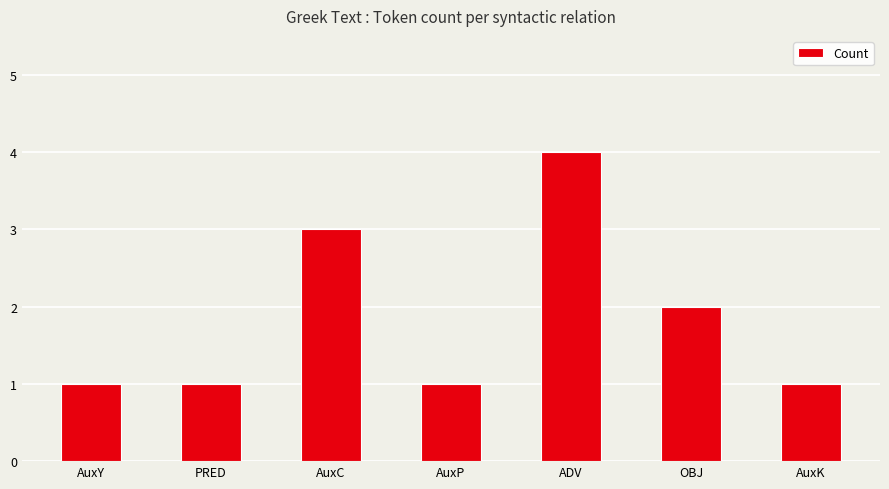

True or false: the data shows 2 at OBJ.

True